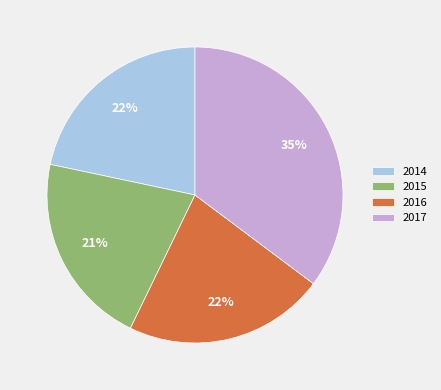

Between 2017 and 2016, which is larger?

2017